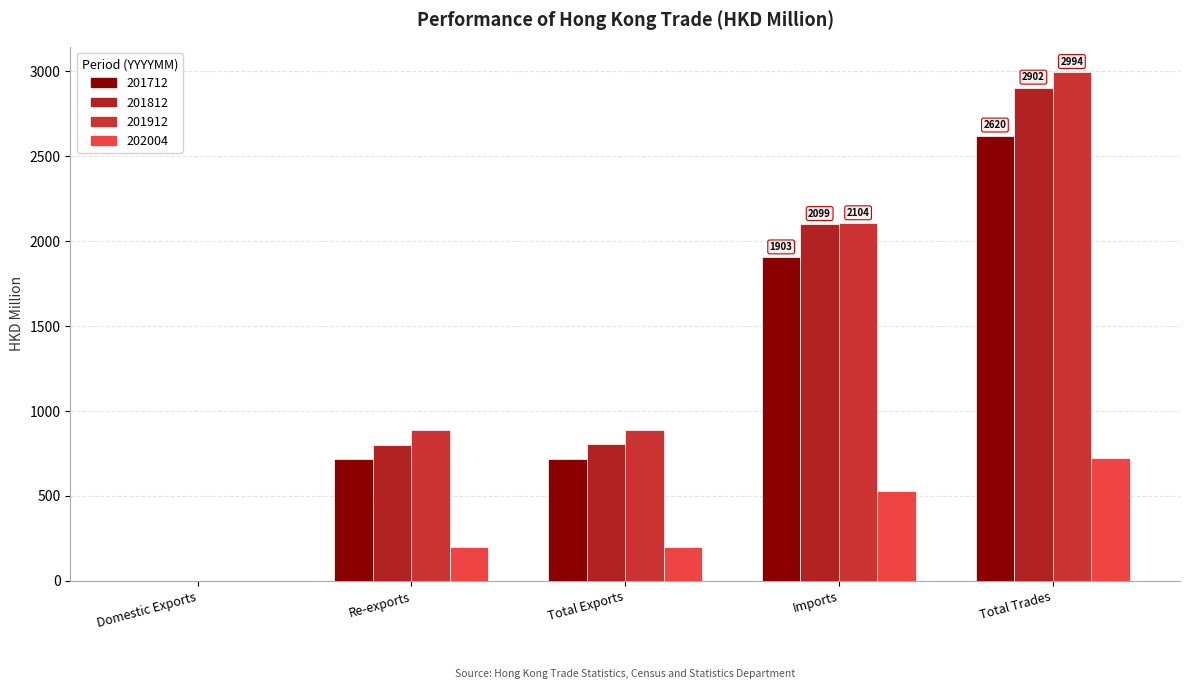

How many groups of bars are there?

5